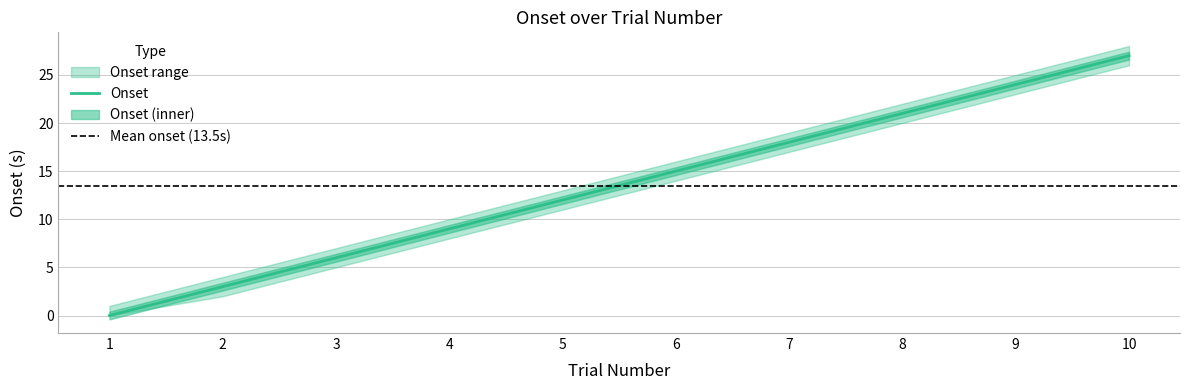

How many onset_lower values are between 5 and 20?

6